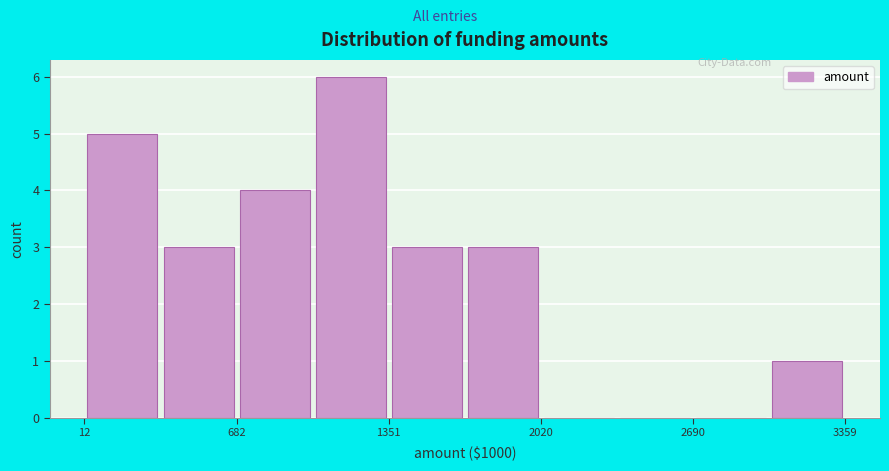

Around what value on the x-axis is the tallest bar? Give the approximate position of its centre, as read against the axis.

1200